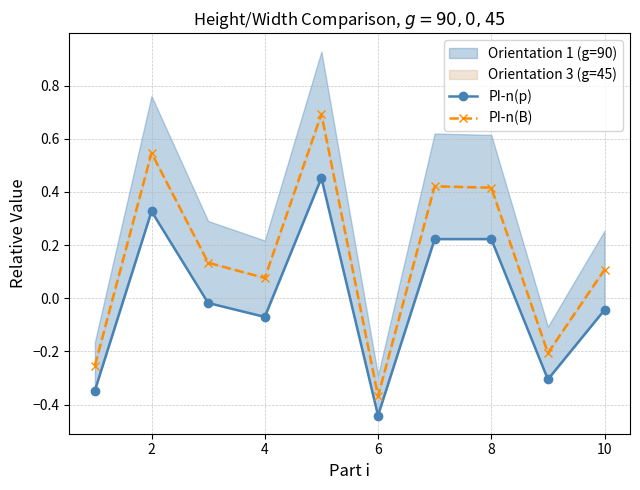

True or false: PI-n(p) and PI-n(B) intersect in this chart.

False